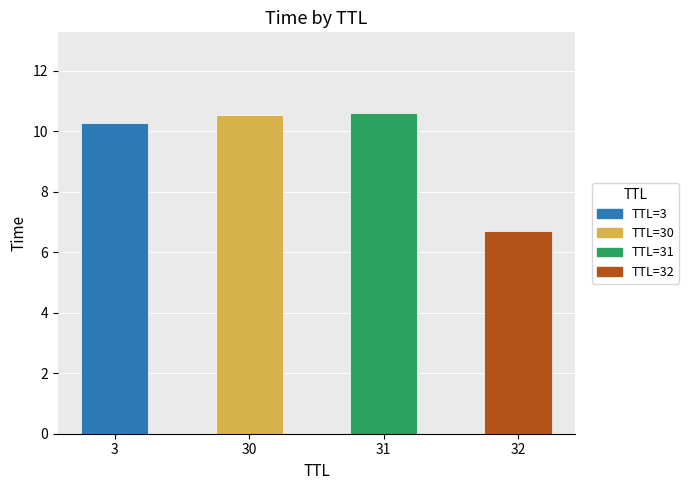

The value at 3 is 5.8. True or false?

False